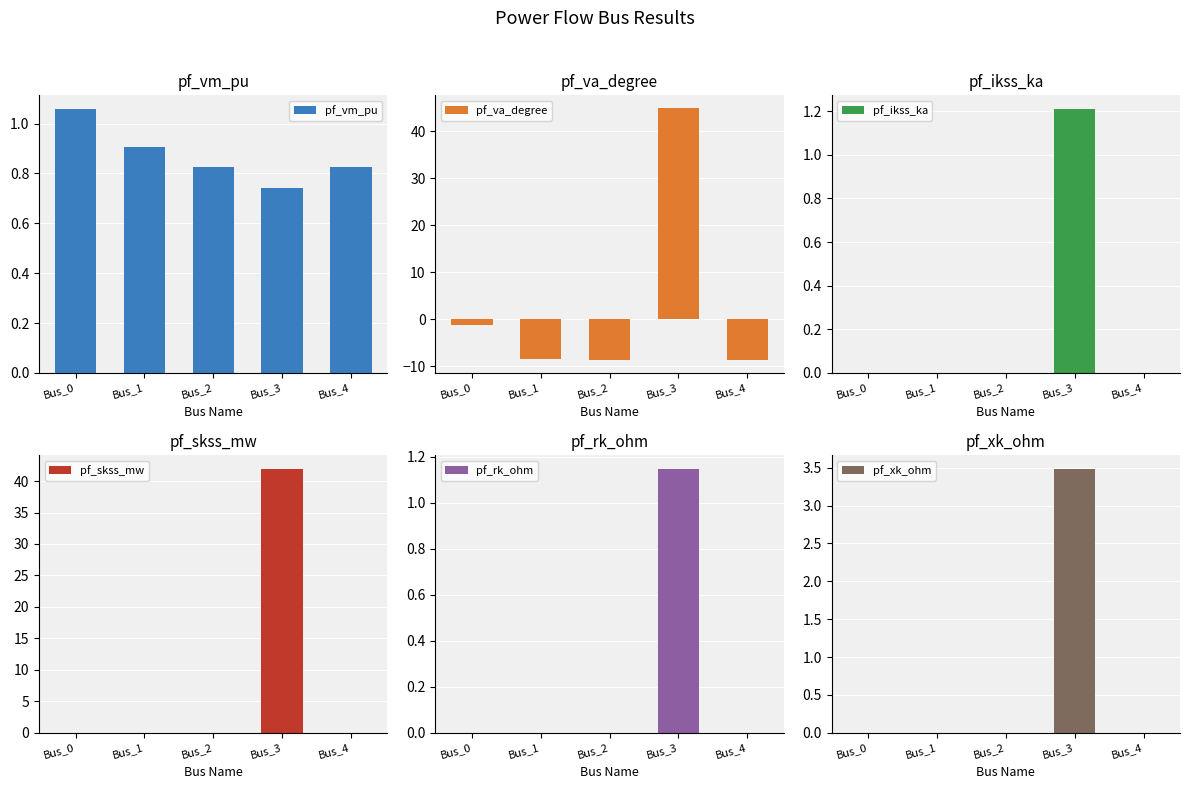

What is the difference between the maximum and minimum values in the pf_rk_ohm series?

1.1